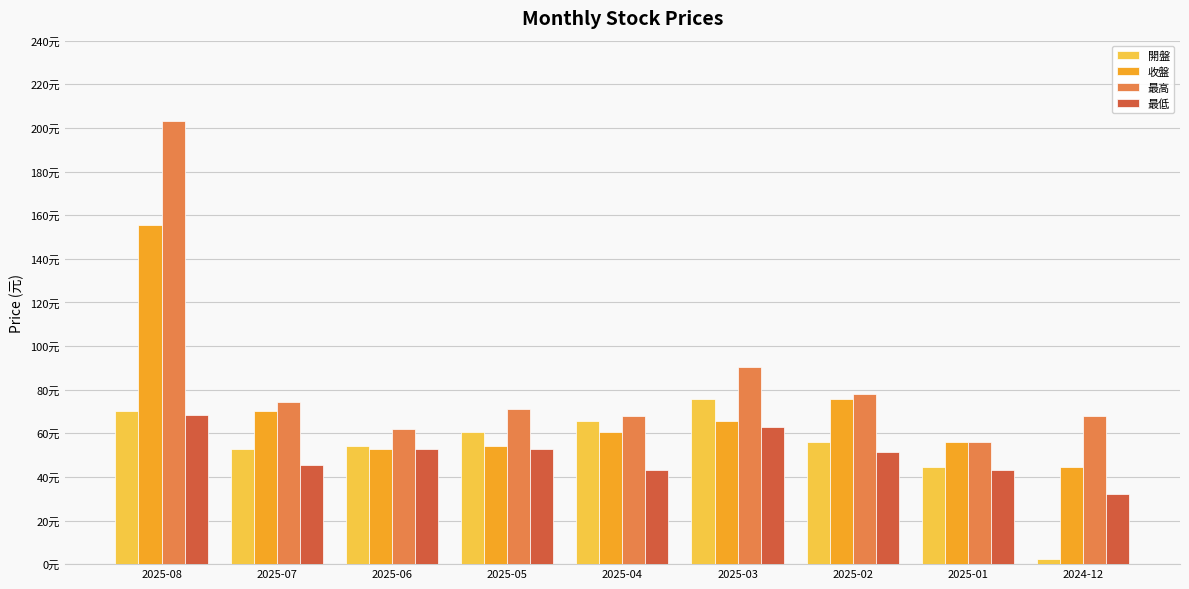

Which series changed the most between 2025-02 and 2025-01?

最高